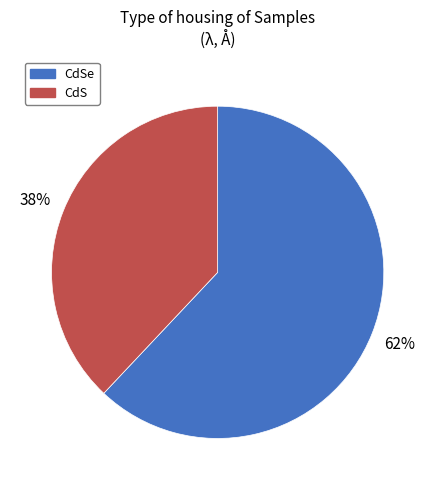

How many segments does this pie chart have?

2